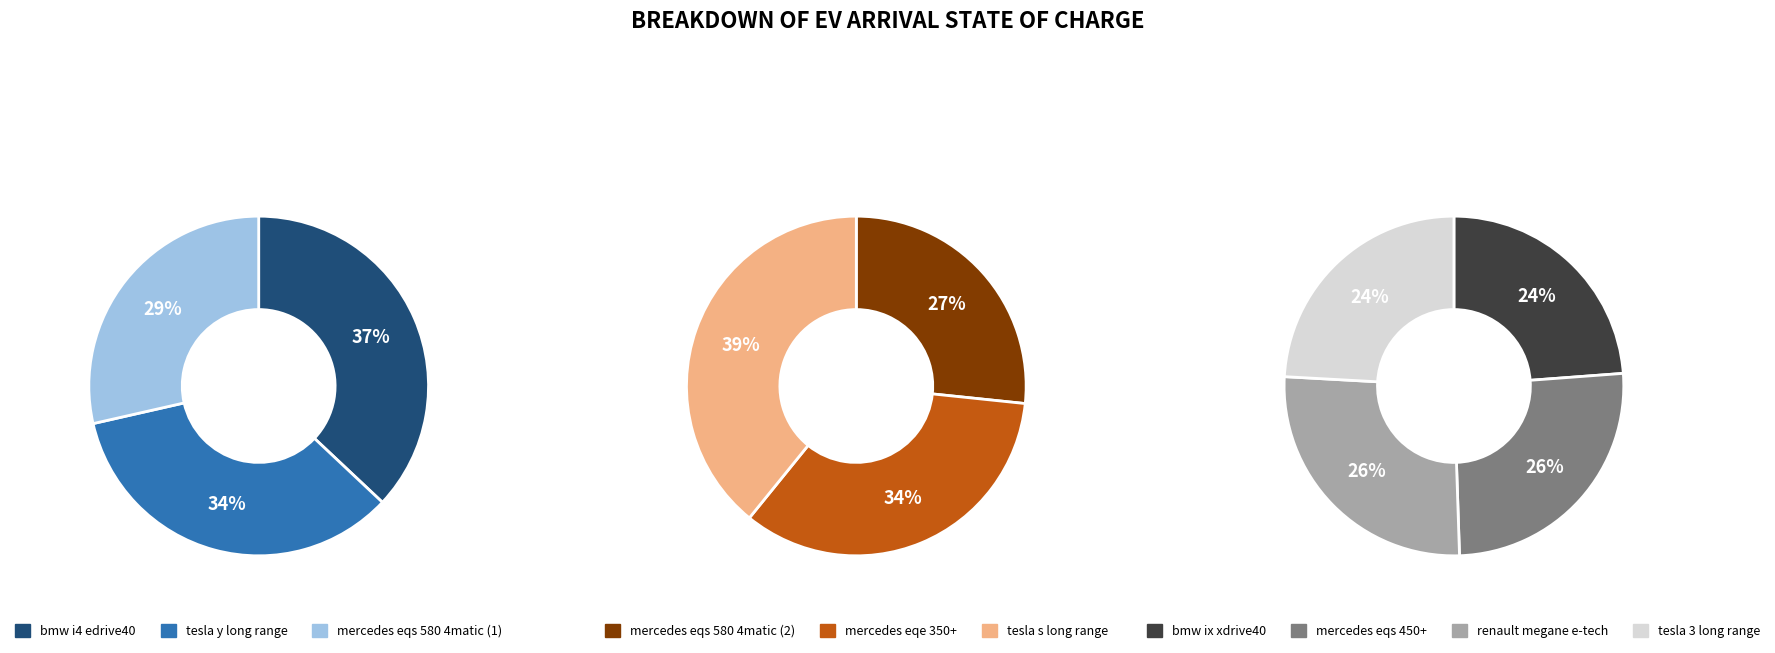

Count the number of slices in the pie.

10